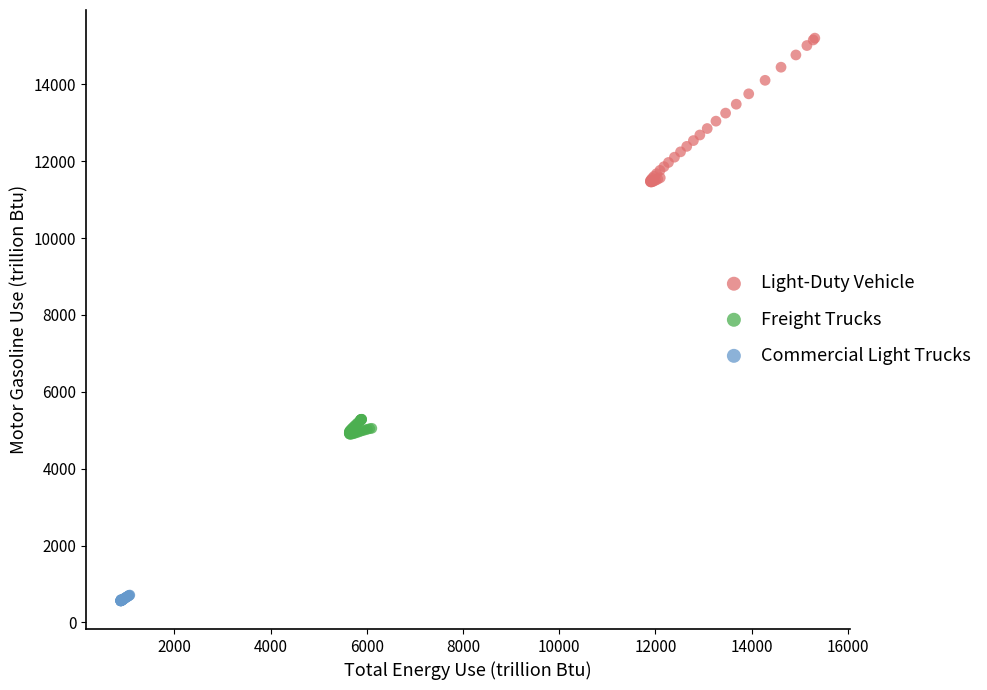

Which series contains the highest Y value?

Light-Duty Vehicle